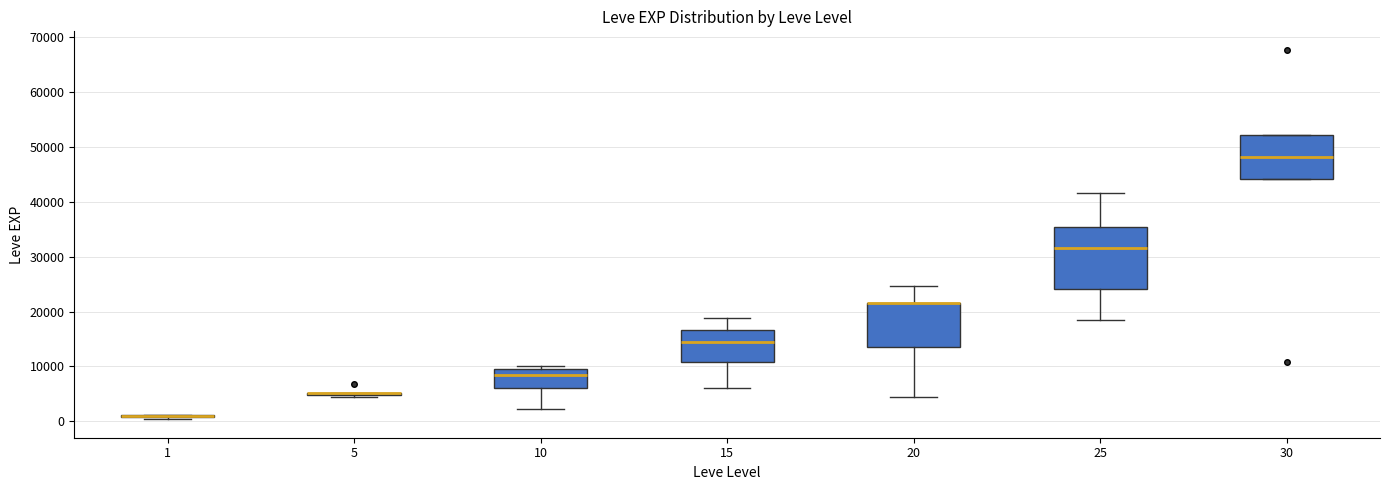

Reading left to right, transcribe this box plot: for each box, give where its median line is, the range the box spans, and where its two whiskers end, as read against the y-axis. The values are not printed on the chart, so give them approximately, as read against the axis.

1: box collapsed to a line at 1000, whiskers 0 to 1000
5: box collapsed to a line at 5000, whiskers 4000 to 5000
10: median 8000, box 6000 to 10000, whiskers 2000 to 10000 (just above the box's upper edge)
15: median 15000, box 11000 to 17000, whiskers 6000 to 19000
20: median 22000 (drawn on the box's upper edge), box 14000 to 22000, whiskers 4000 to 25000
25: median 32000, box 24000 to 35000, whiskers 18000 to 42000
30: median 48000, box 44000 to 52000, whiskers 44000 to 52000